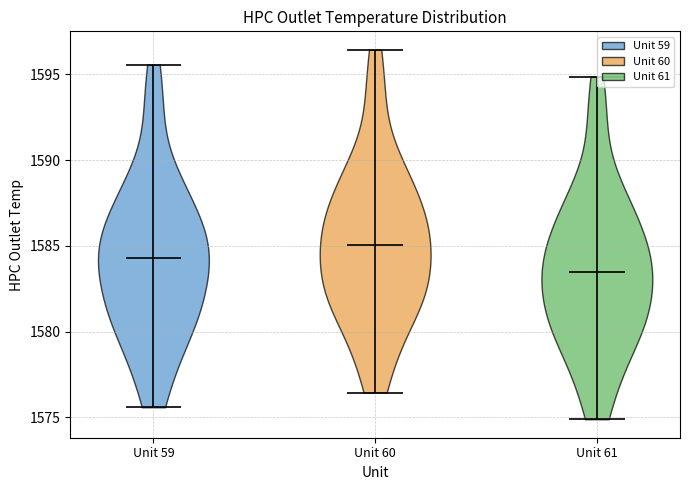

Which violin has the highest median line?

Unit 60